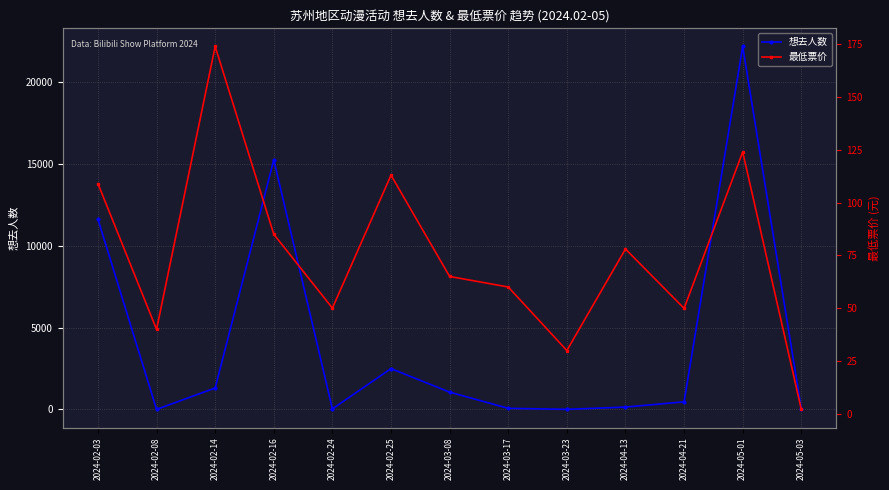

What is the difference between the maximum and minimum values in the 最低票价 series?

172.0